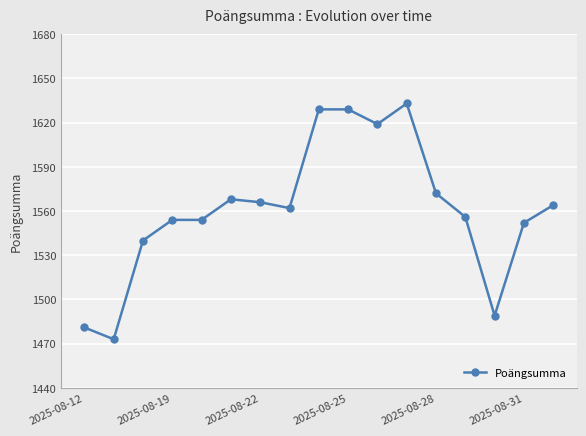

What is the value of the 5th point from the left?

1554